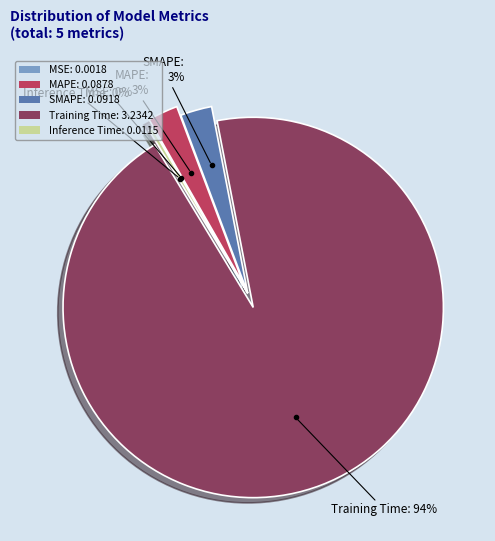

True or false: Training Time: 3.2342 accounts for 94% of the total.

True